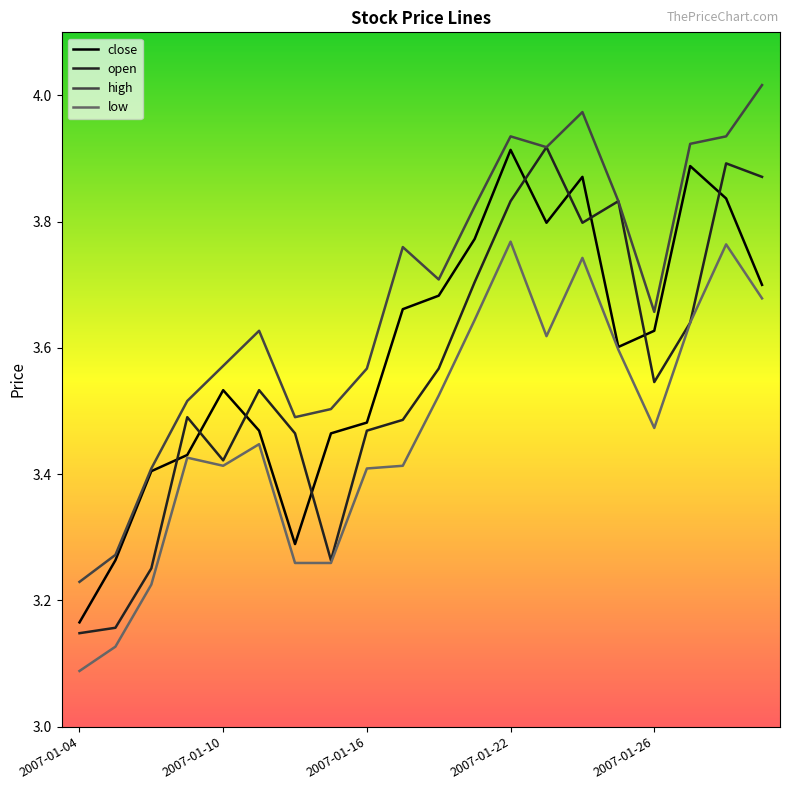

What are all the series names shown in the legend?

close, open, high, low